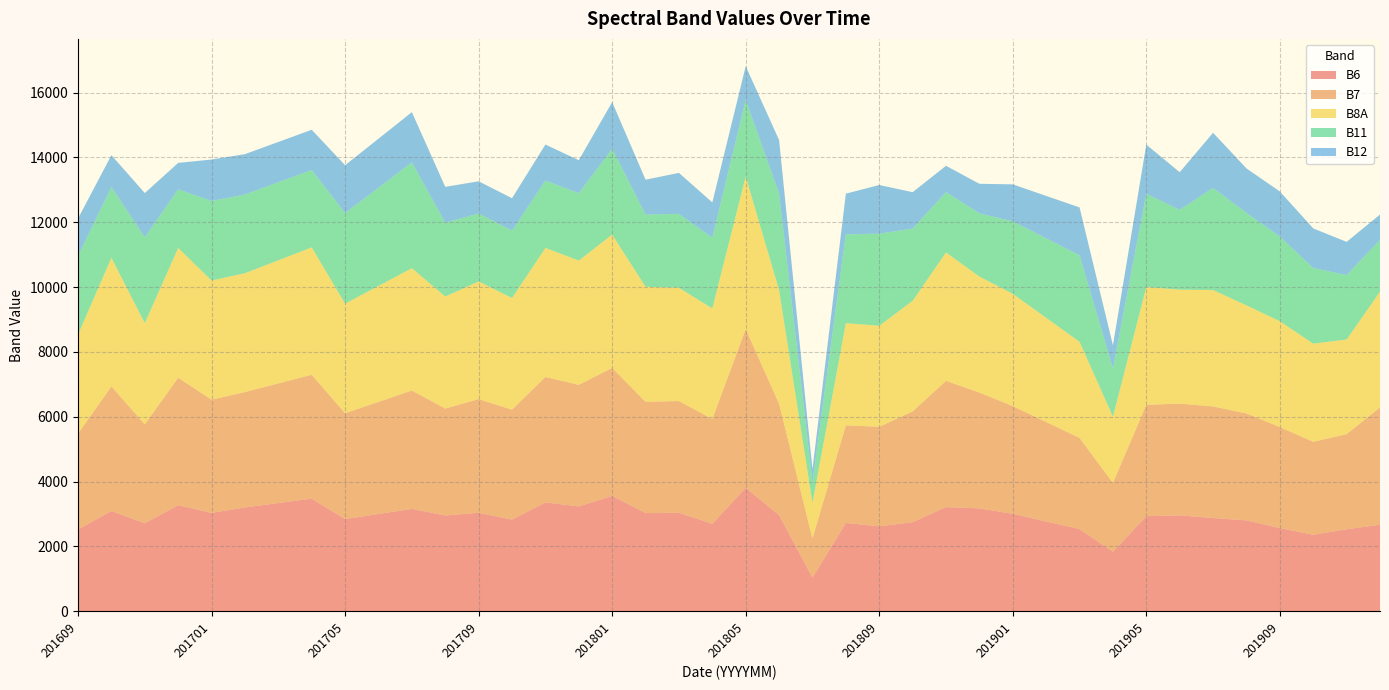

Reading left to right, list all the values displayed in this chart.

B6: 201609=2522	201610=3093	201611=2713	201612=3273	201701=3033	201702=3202	201703=3338	201704=3474	201705=2844	201706=3000	201707=3156	201708=2955	201709=3037	201710=2828	201711=3356	201712=3234	201801=3558	201802=3028	201803=3038	201804=2697	201805=3809	201806=2965	201807=1038	201808=2723	201809=2621	201810=2747	201811=3214	201812=3174	201901=3005	201902=2770	201903=2535	201904=1835	201905=2932	201906=2959	201907=2875	201908=2804	201909=2565	201910=2359	201911=2529	201912=2668
B7: 201609=2958	201610=3842	201611=3051	201612=3931	201701=3492	201702=3559	201703=3689	201704=3819	201705=3265	201706=3458	201707=3652	201708=3297	201709=3507	201710=3390	201711=3871	201712=3750	201801=3947	201802=3433	201803=3446	201804=3232	201805=4896	201806=3432	201807=1210	201808=3011	201809=3069	201810=3417	201811=3893	201812=3572	201901=3323	201902=3068	201903=2813	201904=2124	201905=3436	201906=3446	201907=3442	201908=3298	201909=3116	201910=2868	201911=2933	201912=3620
B8A: 201609=3057	201610=3967	201611=3124	201612=4003	201701=3676	201702=3666	201703=3798	201704=3930	201705=3379	201706=3576	201707=3774	201708=3456	201709=3628	201710=3444	201711=3981	201712=3832	201801=4112	201802=3547	201803=3493	201804=3412	201805=4705	201806=3509	201807=1099	201808=3153	201809=3116	201810=3410	201811=3960	201812=3577	201901=3463	201902=3213	201903=2964	201904=2044	201905=3632	201906=3514	201907=3590	201908=3333	201909=3265	201910=3027	201911=2921	201912=3569
B11: 201609=2422	201610=2184	201611=2645	201612=1807	201701=2453	201702=2426	201703=2407	201704=2388	201705=2793	201706=3028	201707=3264	201708=2276	201709=2098	201710=2079	201711=2077	201712=2077	201801=2648	201802=2226	201803=2279	201804=2181	201805=2360	201806=2970	201807=648	201808=2736	201809=2841	201810=2227	201811=1862	201812=1950	201901=2234	201902=2451	201903=2668	201904=1486	201905=2873	201906=2461	201907=3151	201908=2851	201909=2610	201910=2333	201911=1986	201912=1598
B12: 201609=1155	201610=981	201611=1366	201612=815	201701=1279	201702=1246	201703=1243	201704=1240	201705=1477	201706=1513	201707=1549	201708=1106	201709=992	201710=999	201711=1110	201712=1019	201801=1440	201802=1078	201803=1265	201804=1088	201805=1043	201806=1658	201807=387	201808=1257	201809=1500	201810=1125	201811=811	201812=912	201901=1142	201902=1309	201903=1476	201904=716	201905=1521	201906=1162	201907=1700	201908=1373	201909=1392	201910=1222	201911=1024	201912=781